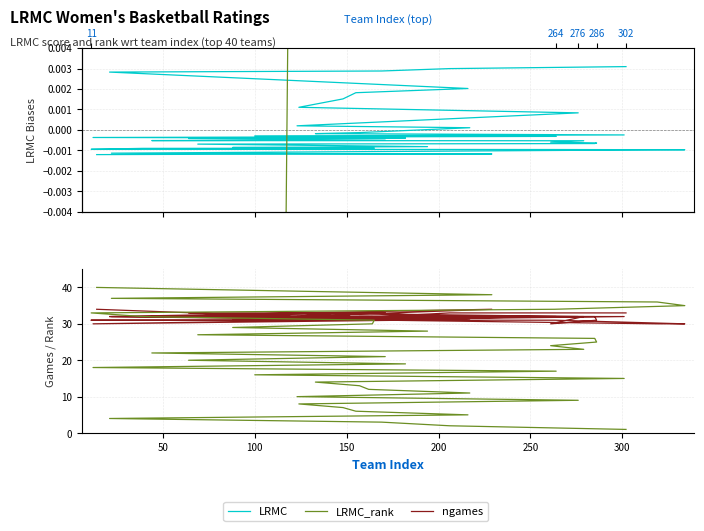

Rank the series by their maximum value, from highest to lowest.

LRMC_rank, ngames, LRMC